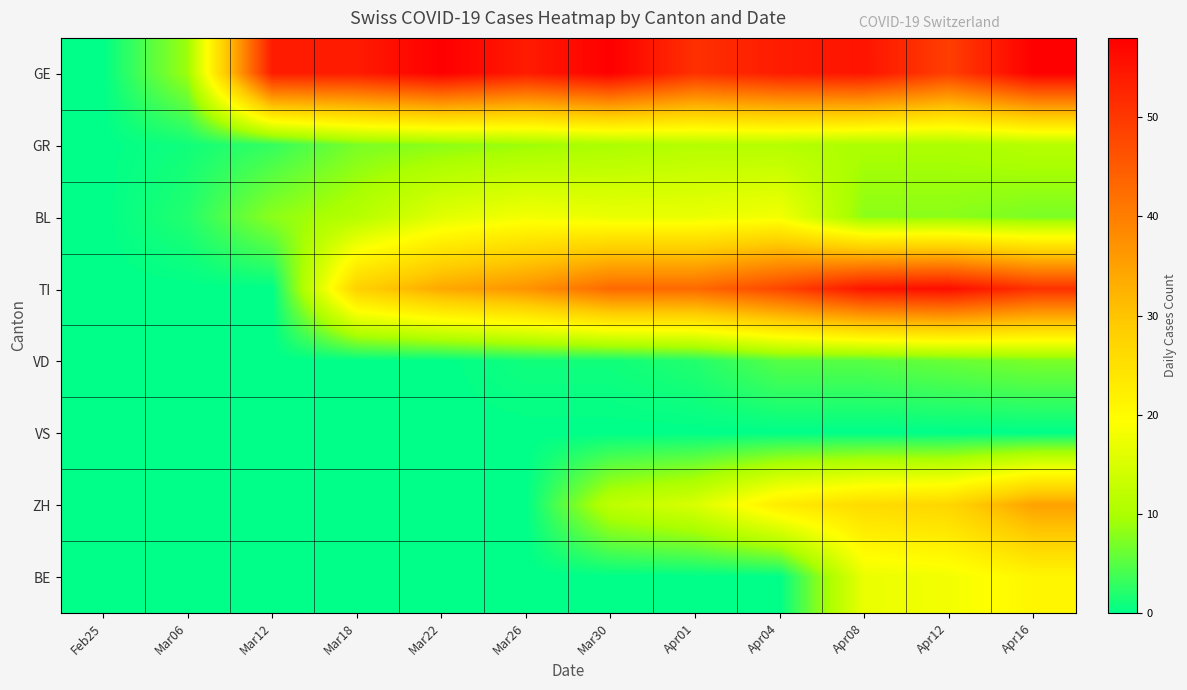

How many series are shown in this chart?

8